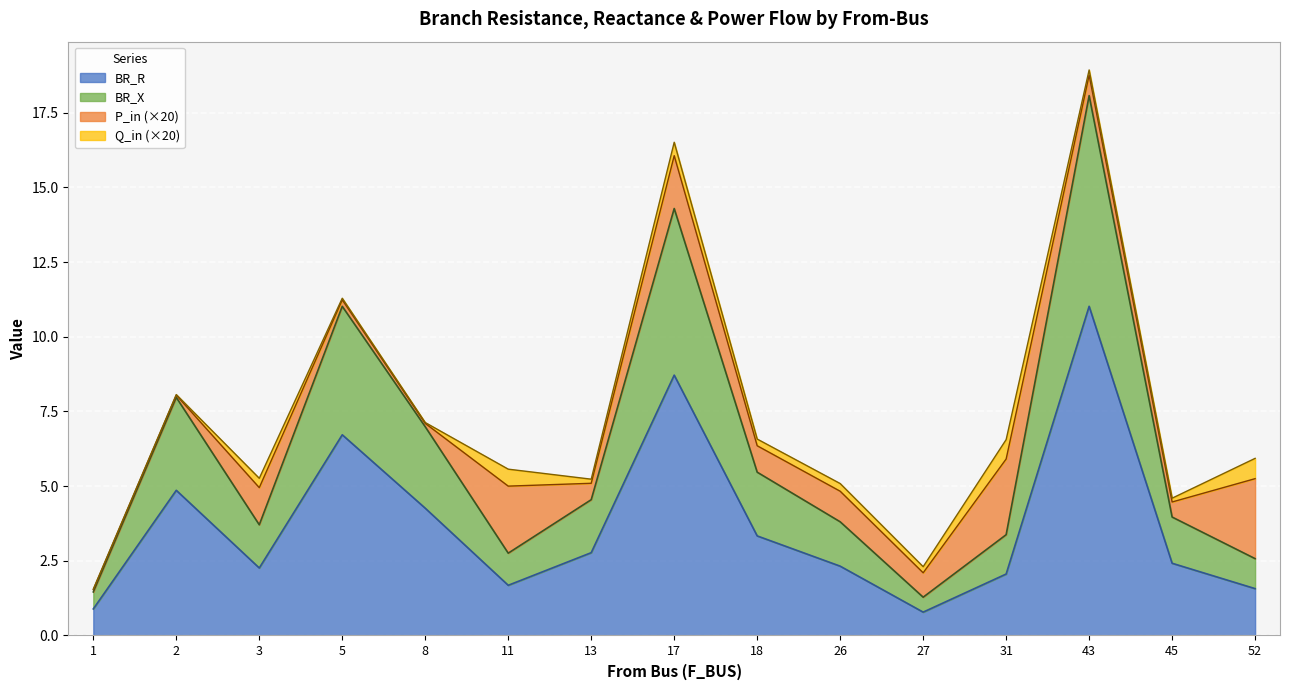

True or false: BR_X has more than 1 points higher than both neighbors.

True